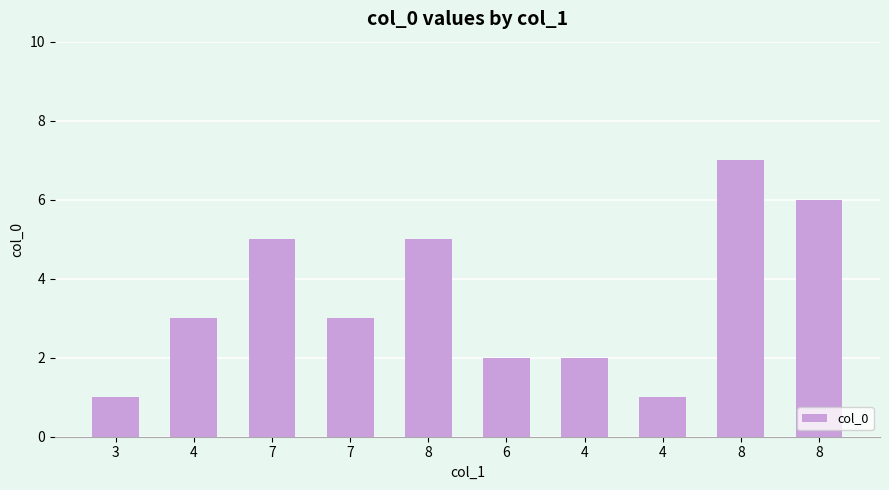

True or false: the data shows 2 at 3.

False